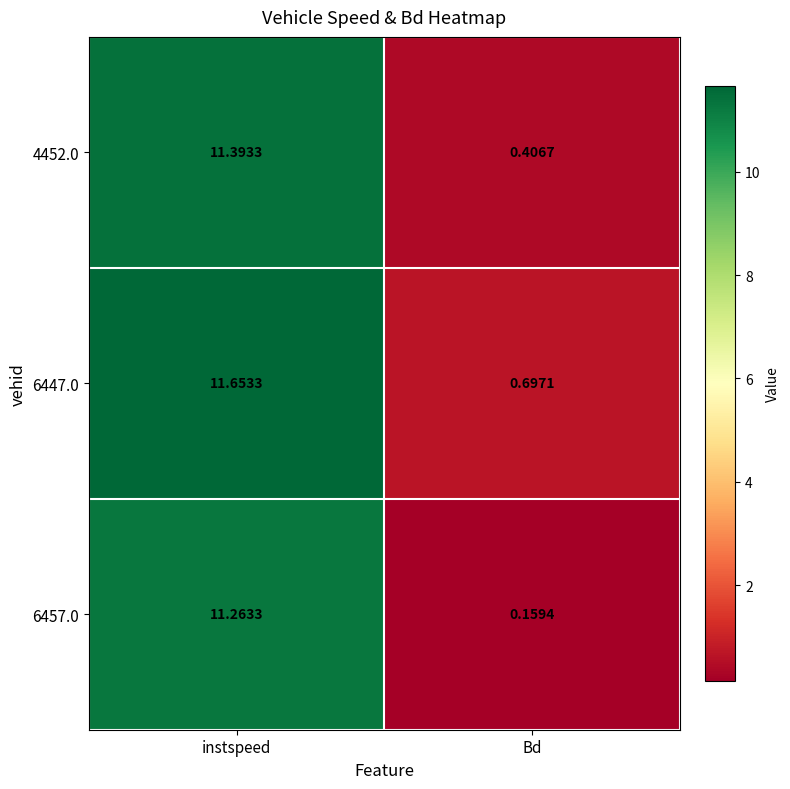

Which series has the largest total across all categories?

6447.0